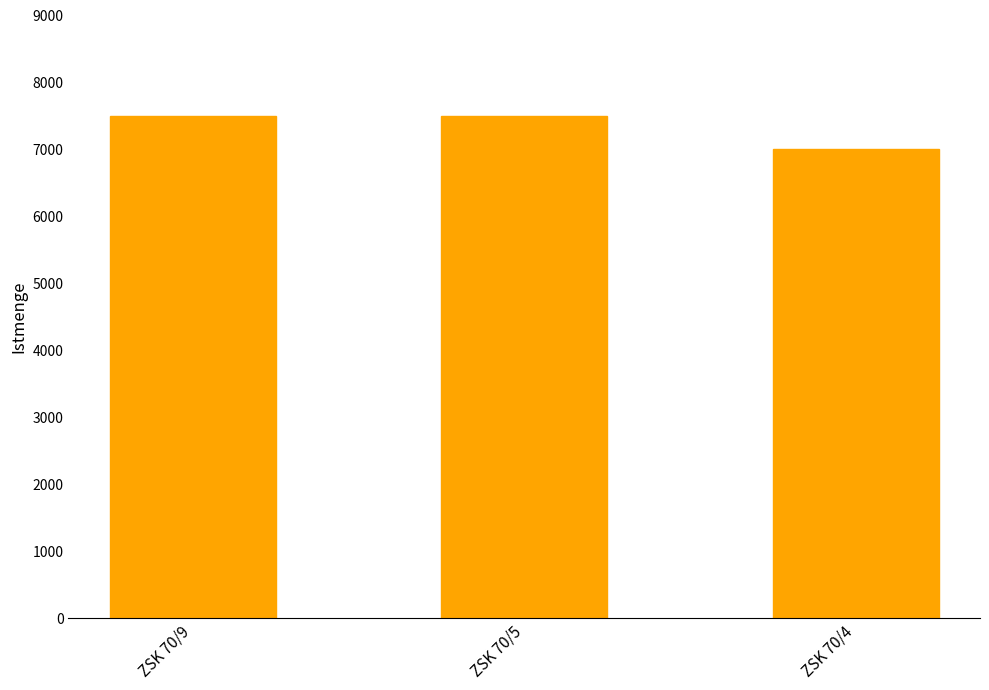

What is the change in value from ZSK 70/9 to ZSK 70/4?

-500